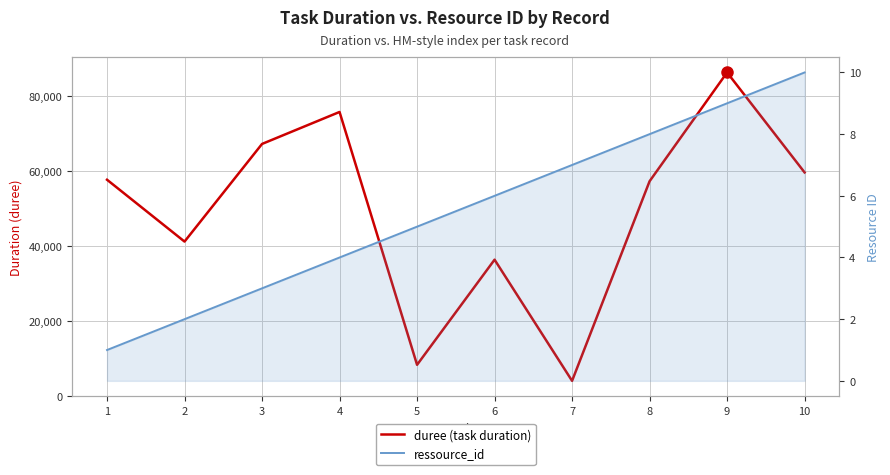

What is the value of the ressource_id point at the 2nd from the left?

2